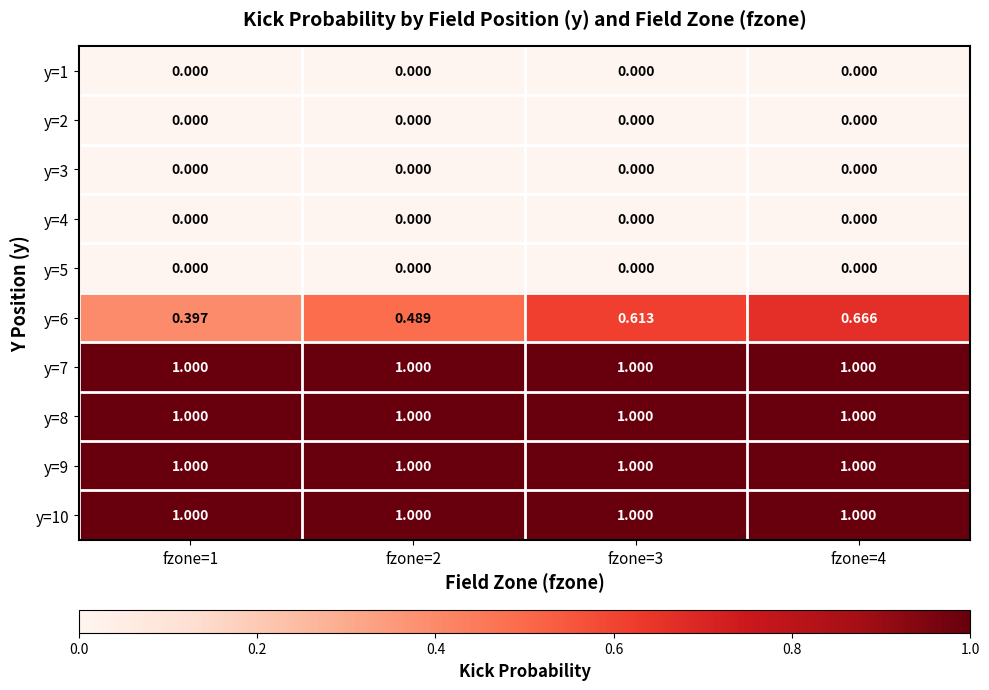

Is the value of y=2 at fzone=3 greater than the value of y=8 at fzone=3?

No